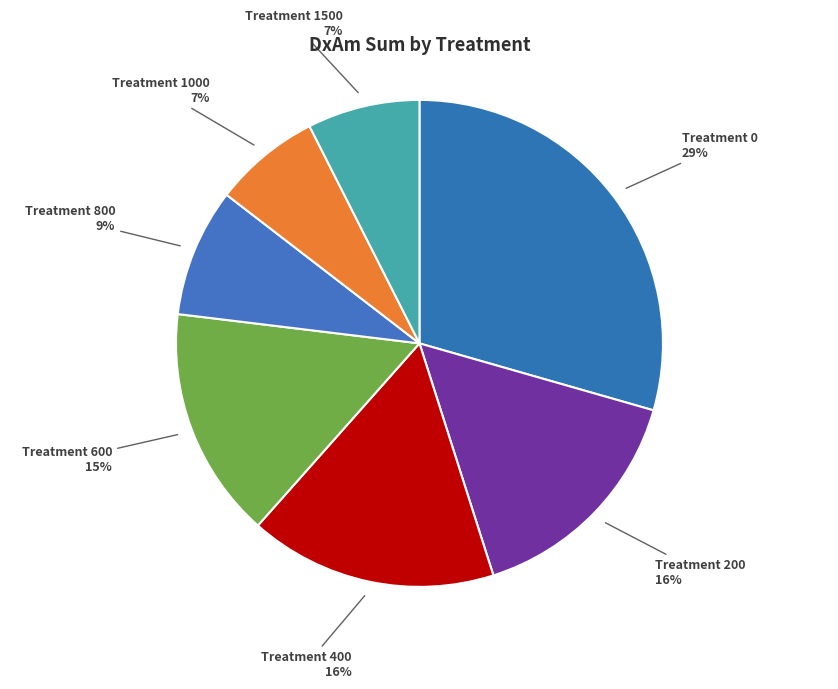

Is it true that Treatment 600 is 15% of the pie?

True